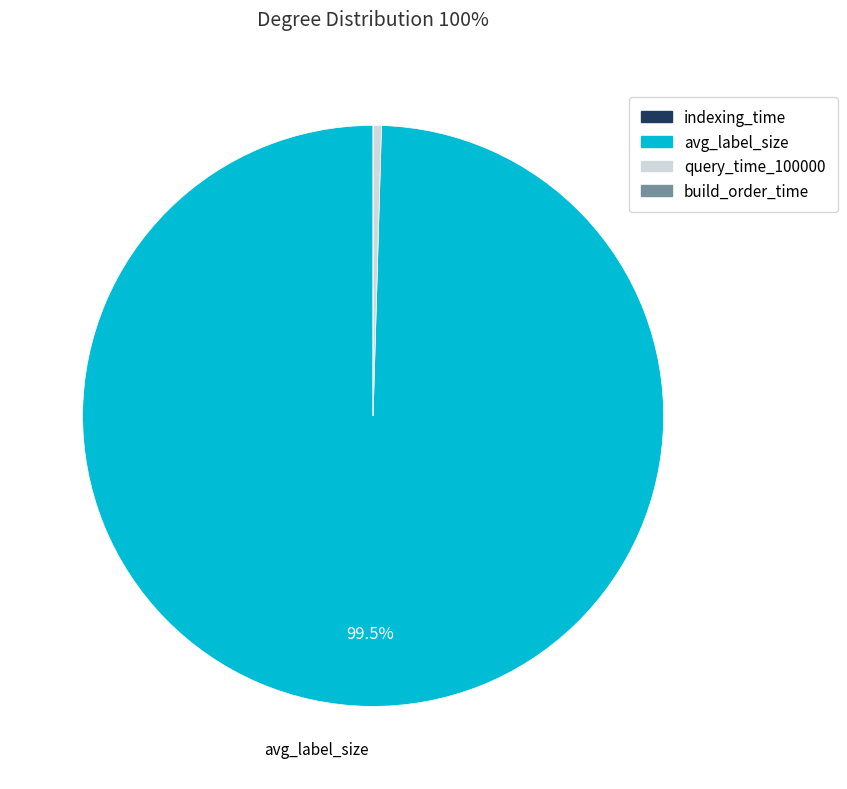

To the nearest percent, what is the difference between the largest and smallest slice percentages?

100%